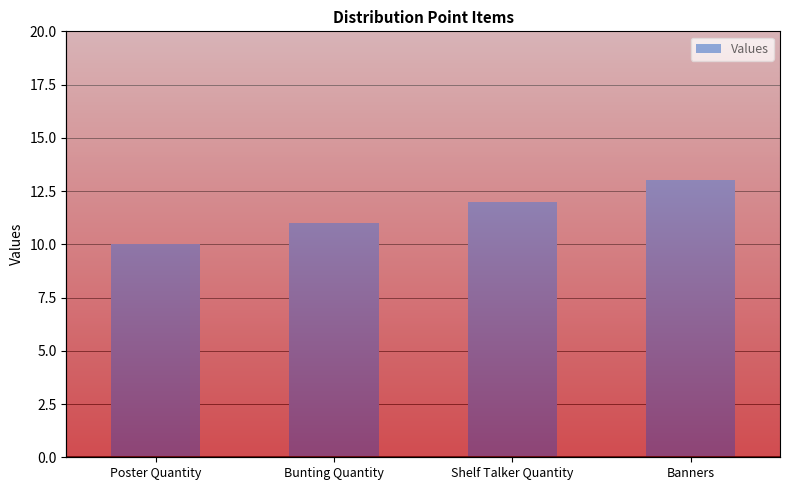

What is the change in value from Poster Quantity to Shelf Talker Quantity?

+2